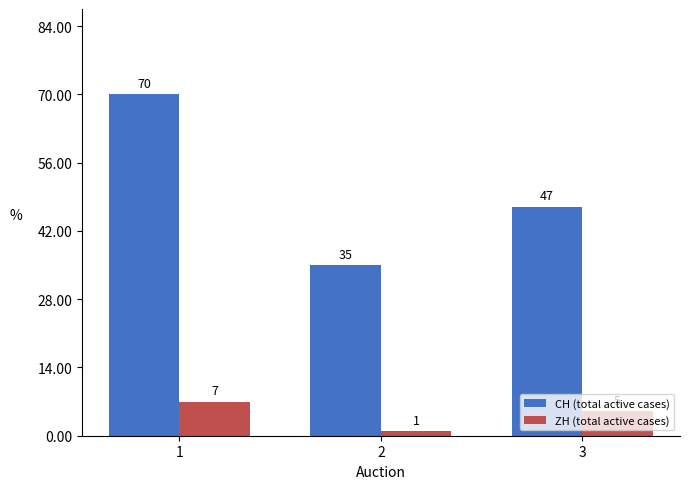

Are the bars grouped side by side (vs. stacked)?

Yes